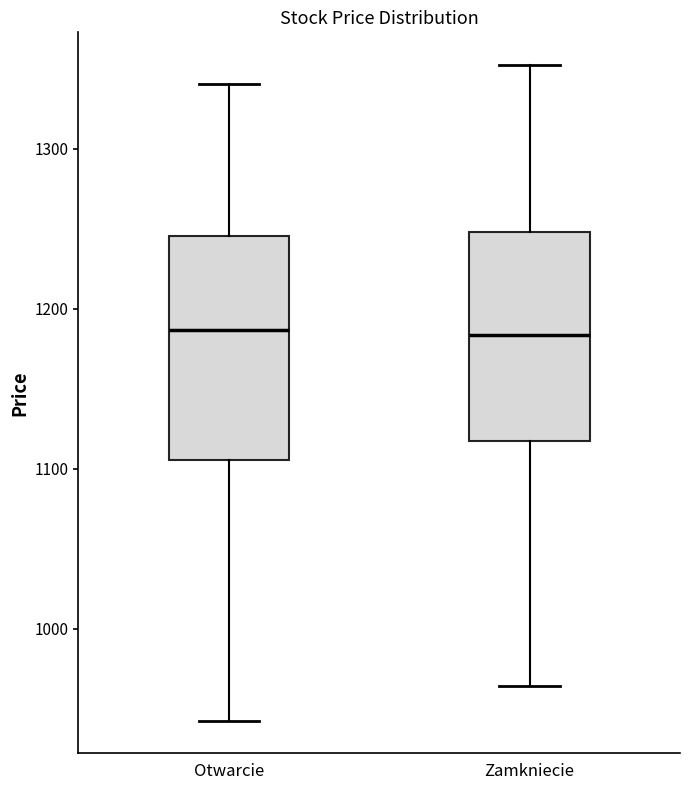

Reading left to right, transcribe this box plot: for each box, give where its median line is, the range the box spans, and where its two whiskers end, as read against the y-axis. The values are not printed on the chart, so give them approximately, as read against the axis.

Otwarcie: median 1190, box 1110 to 1250, whiskers 940 to 1340
Zamkniecie: median 1180, box 1120 to 1250, whiskers 960 to 1350